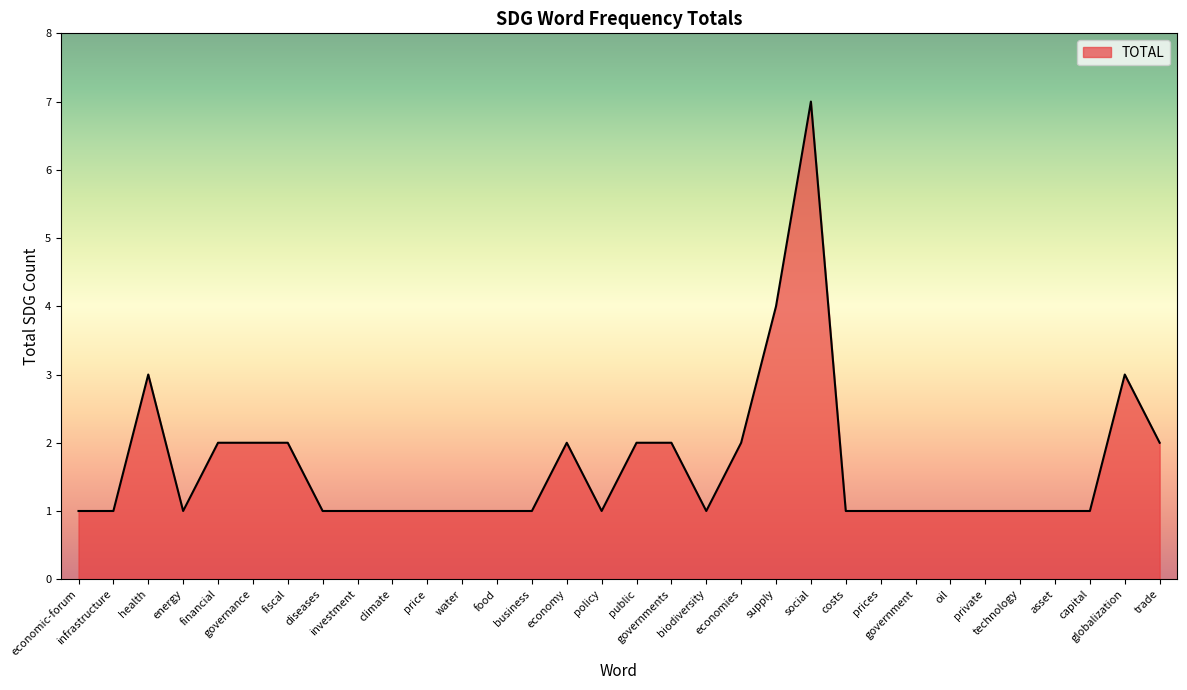

What is the greatest value displayed?

7